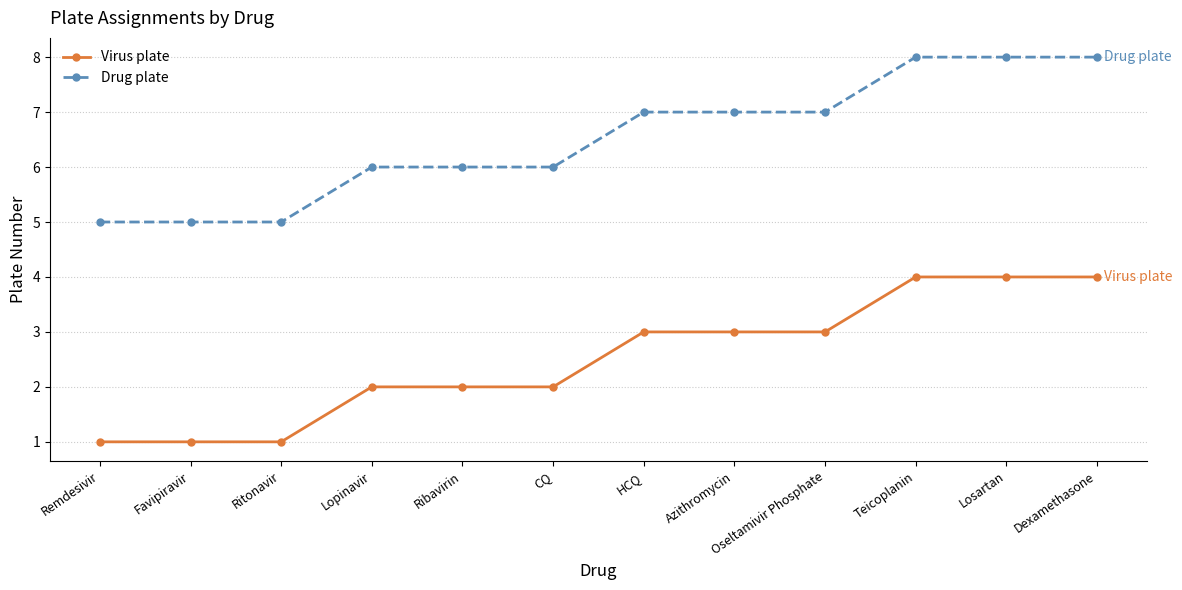

True or false: Virus plate has a value of 1 at Favipiravir.

True